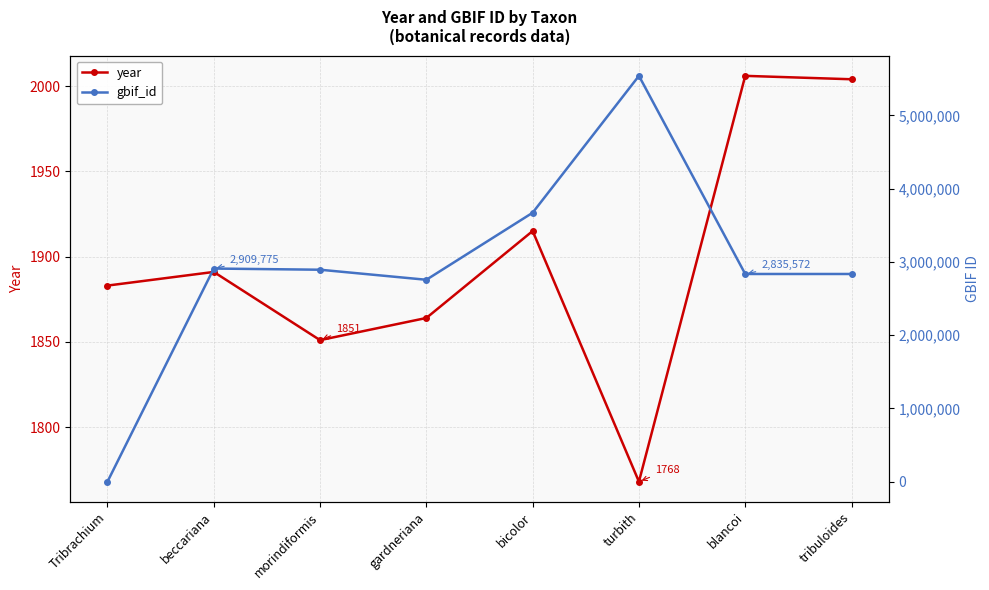

At how many categories does at least one series exceed 4884328?

1